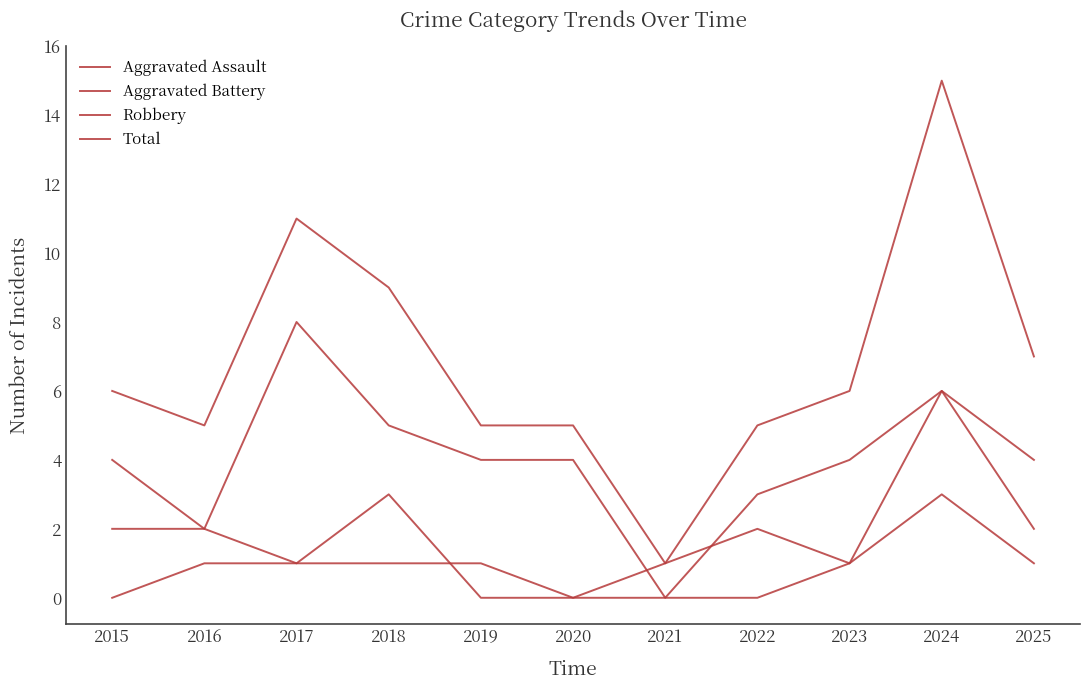

At which category does the chart reach its minimum across all series?

2015